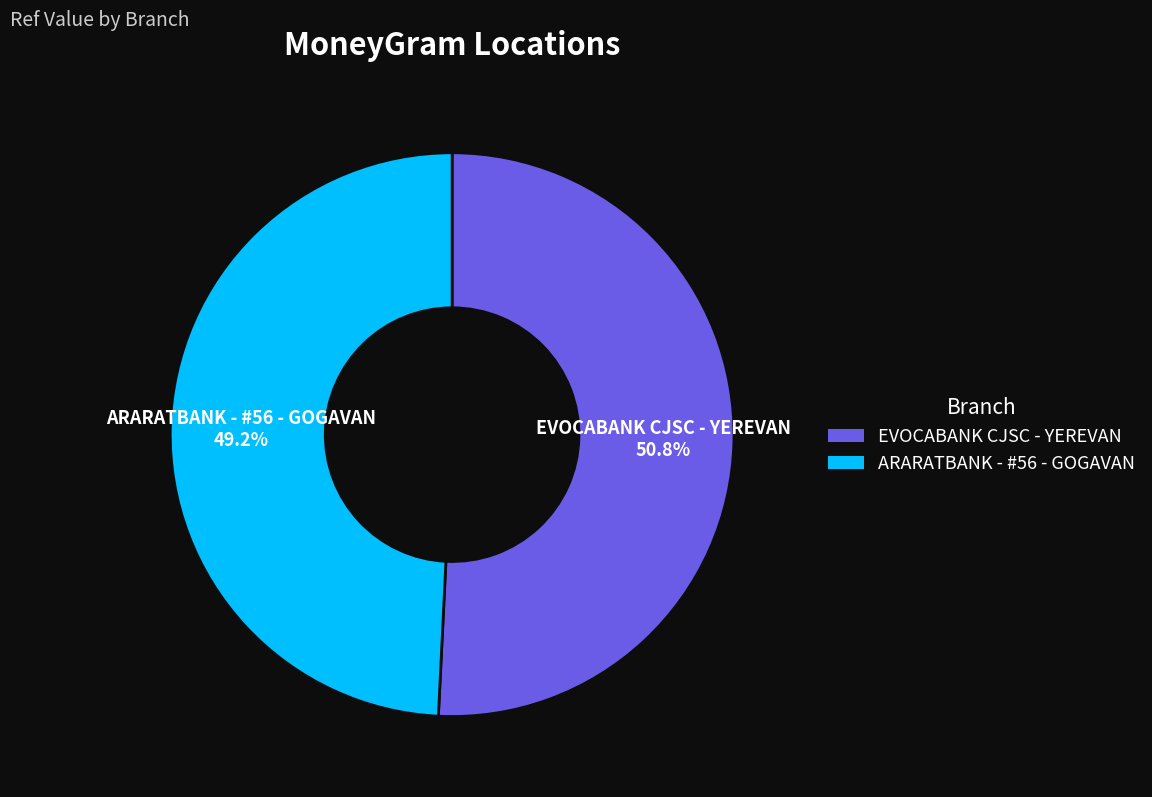

To the nearest percent, what is the combined percentage of EVOCABANK CJSC - YEREVAN and ARARATBANK - #56 - GOGAVAN?

100%